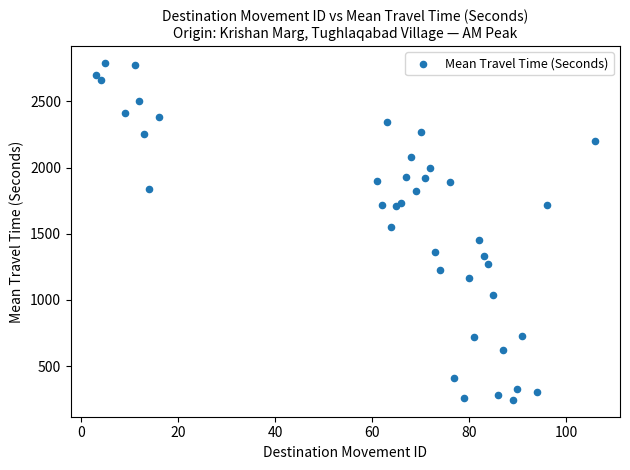

What Y value in the scatter plot is closest to 1517?

1551